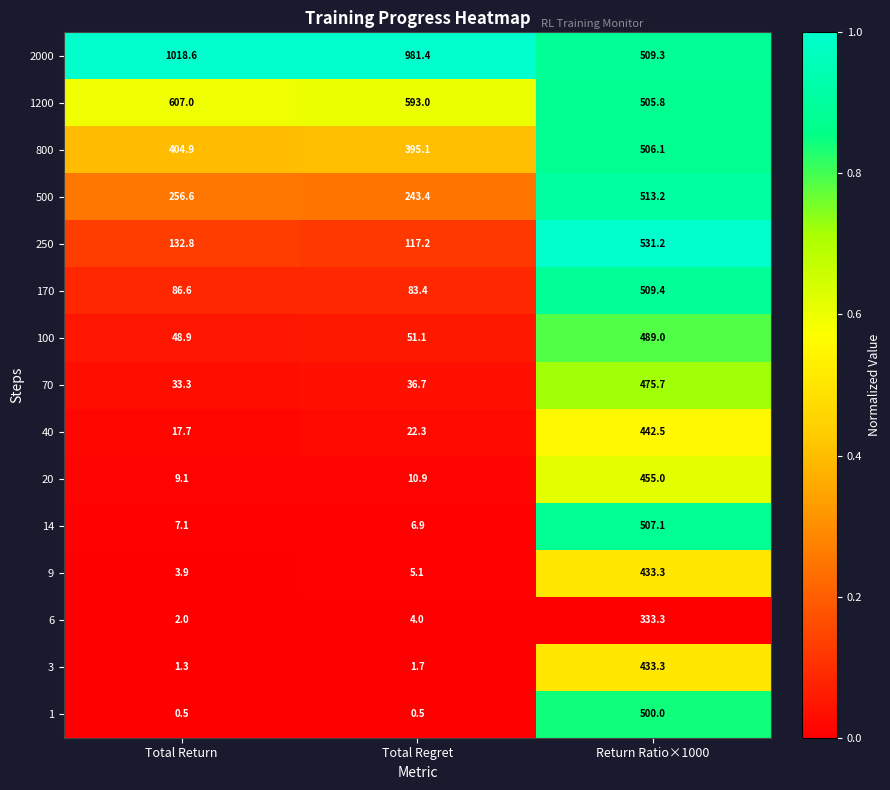

At which category does the chart reach its peak across all series?

Total Return